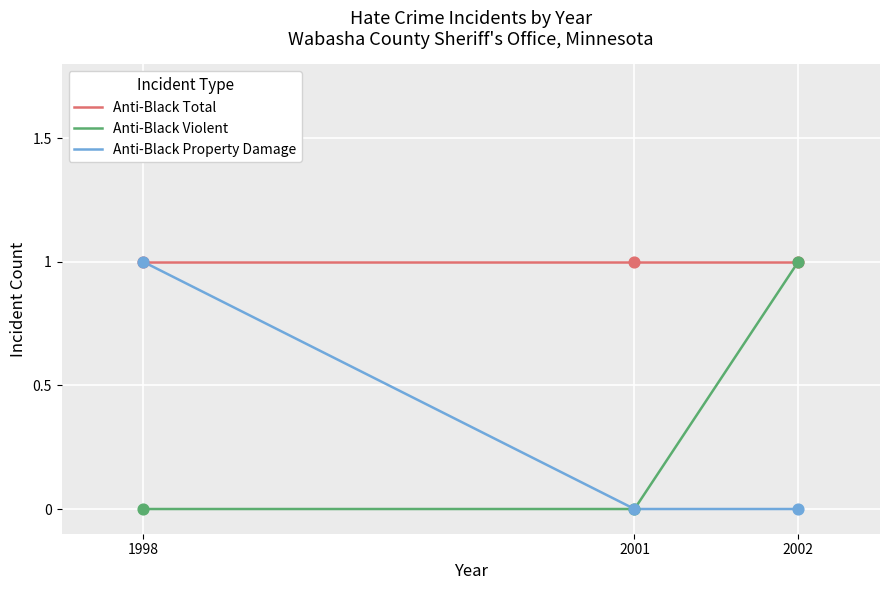

Is the value of Anti-Black Property Damage at 1998 greater than the value of Anti-Black Violent at 1998?

Yes